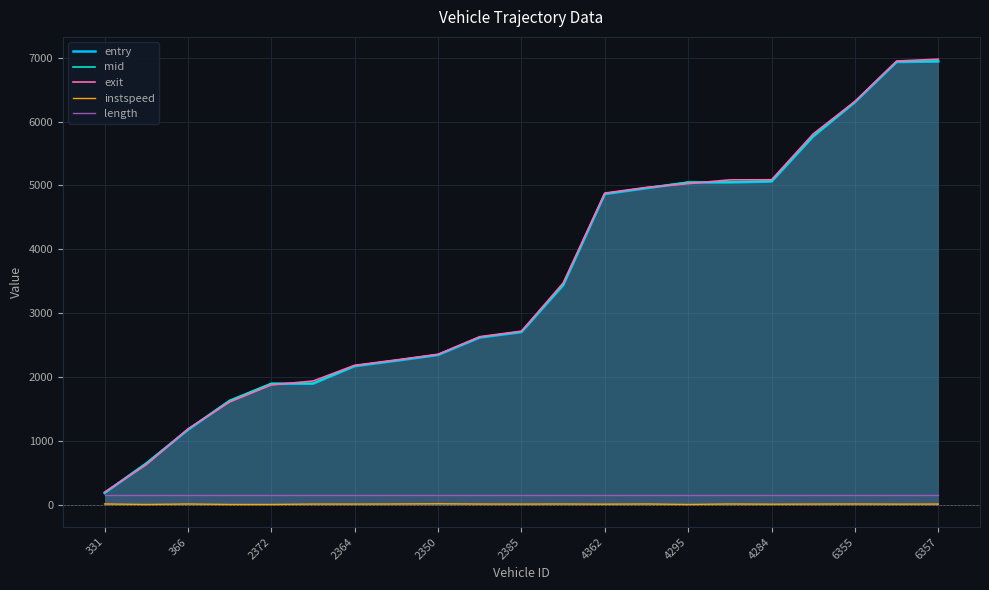

True or false: instspeed and mid cross at least once.

False